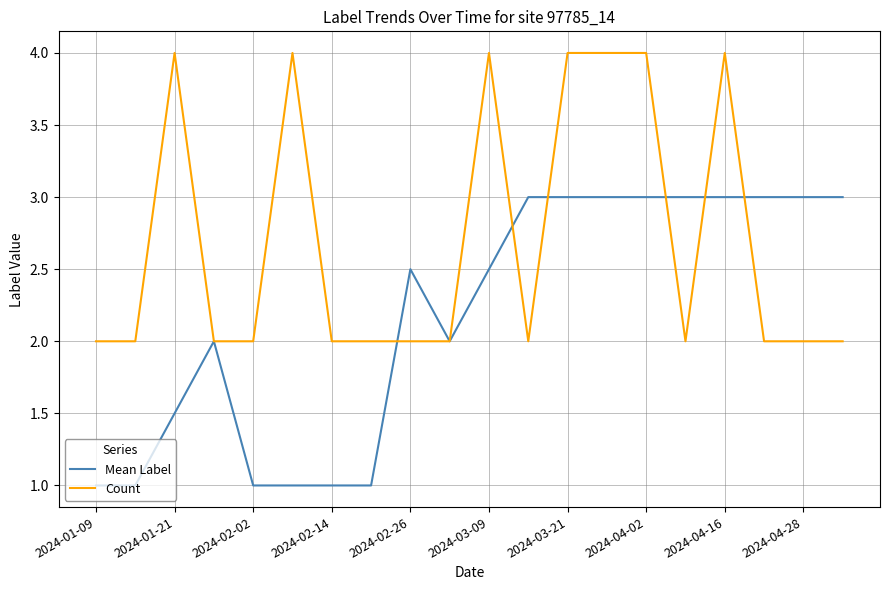

What are all the series names shown in the legend?

Mean Label, Count